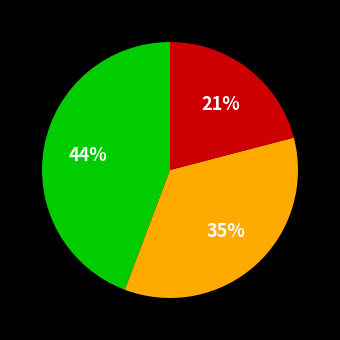

To the nearest percent, what is the difference between the largest and smallest slice percentages?

23%